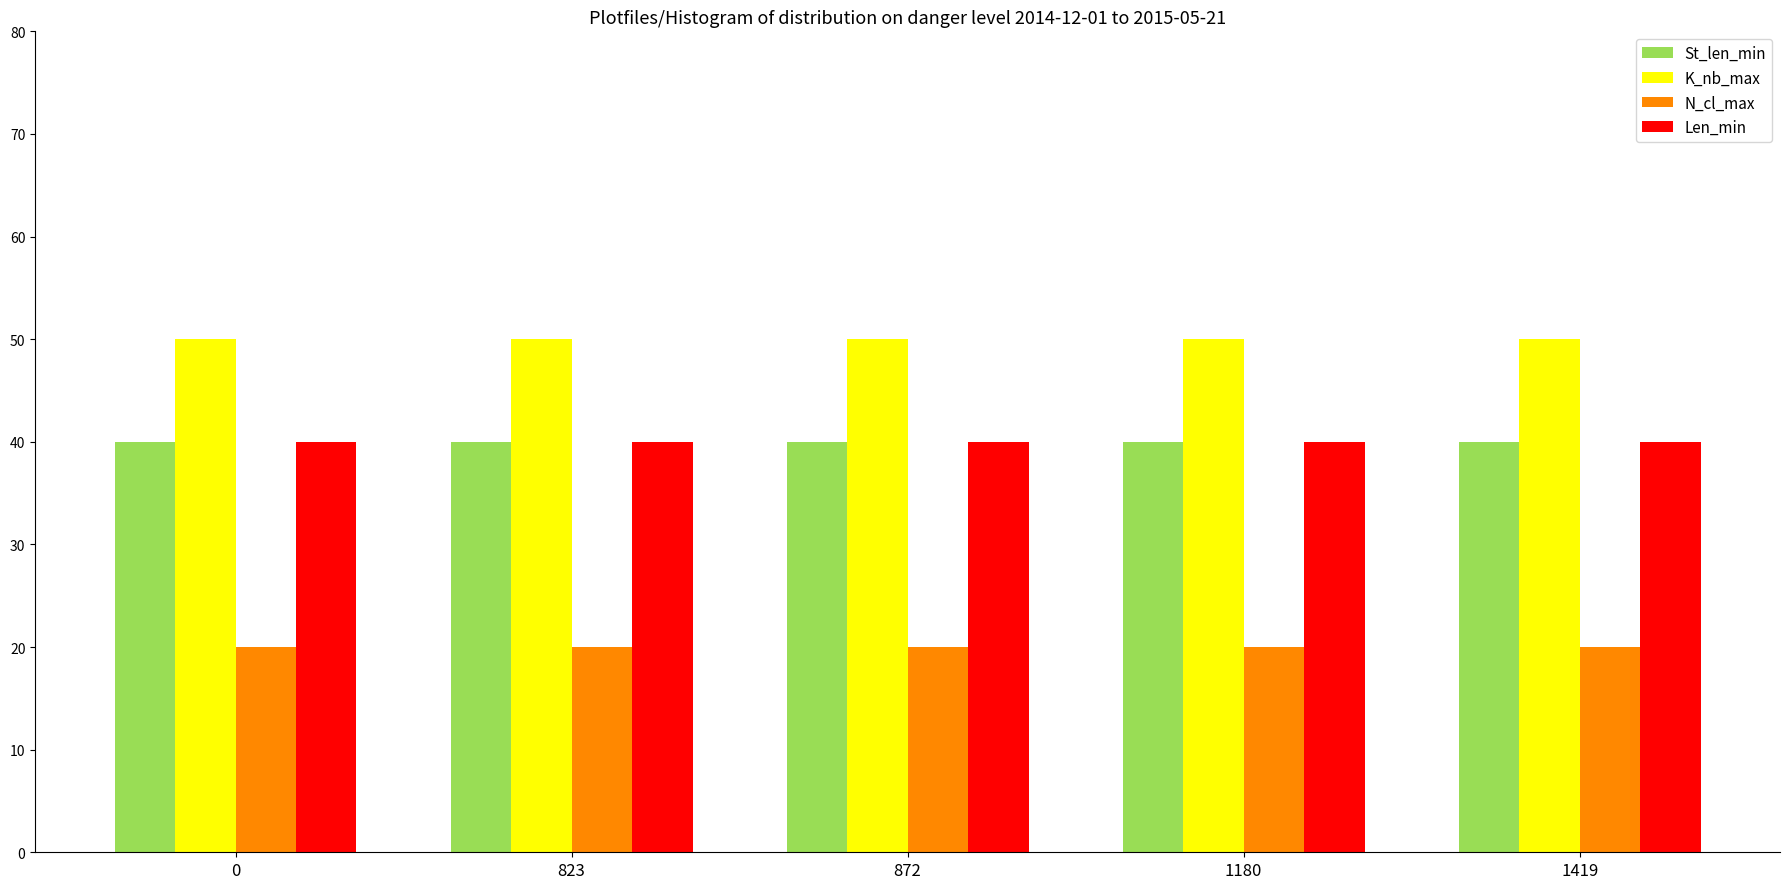

What is the sum of the K_nb_max values at 823 and 1419?

100